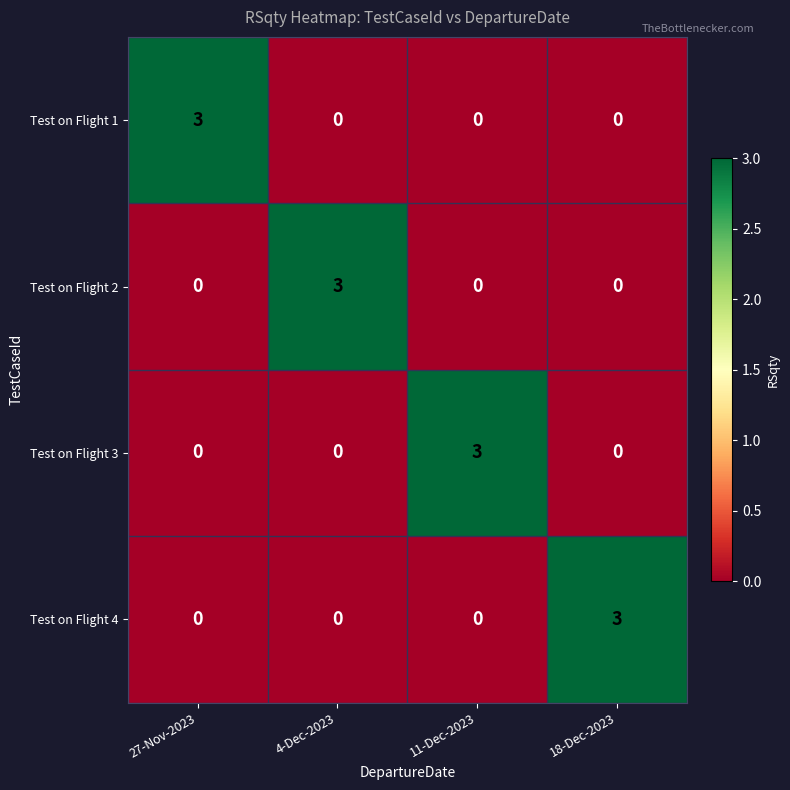

True or false: Test on Flight 4 has a value of 0 at 11-Dec-2023.

True